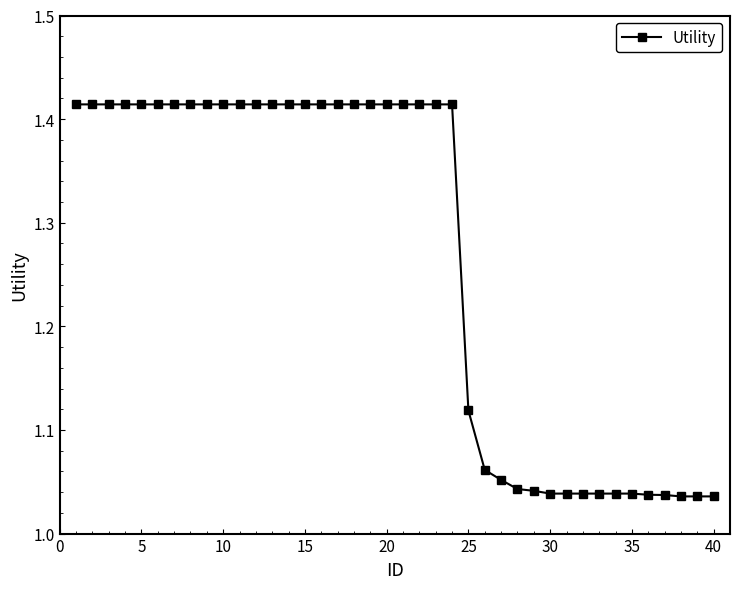

What is the sum of all values?

50.7